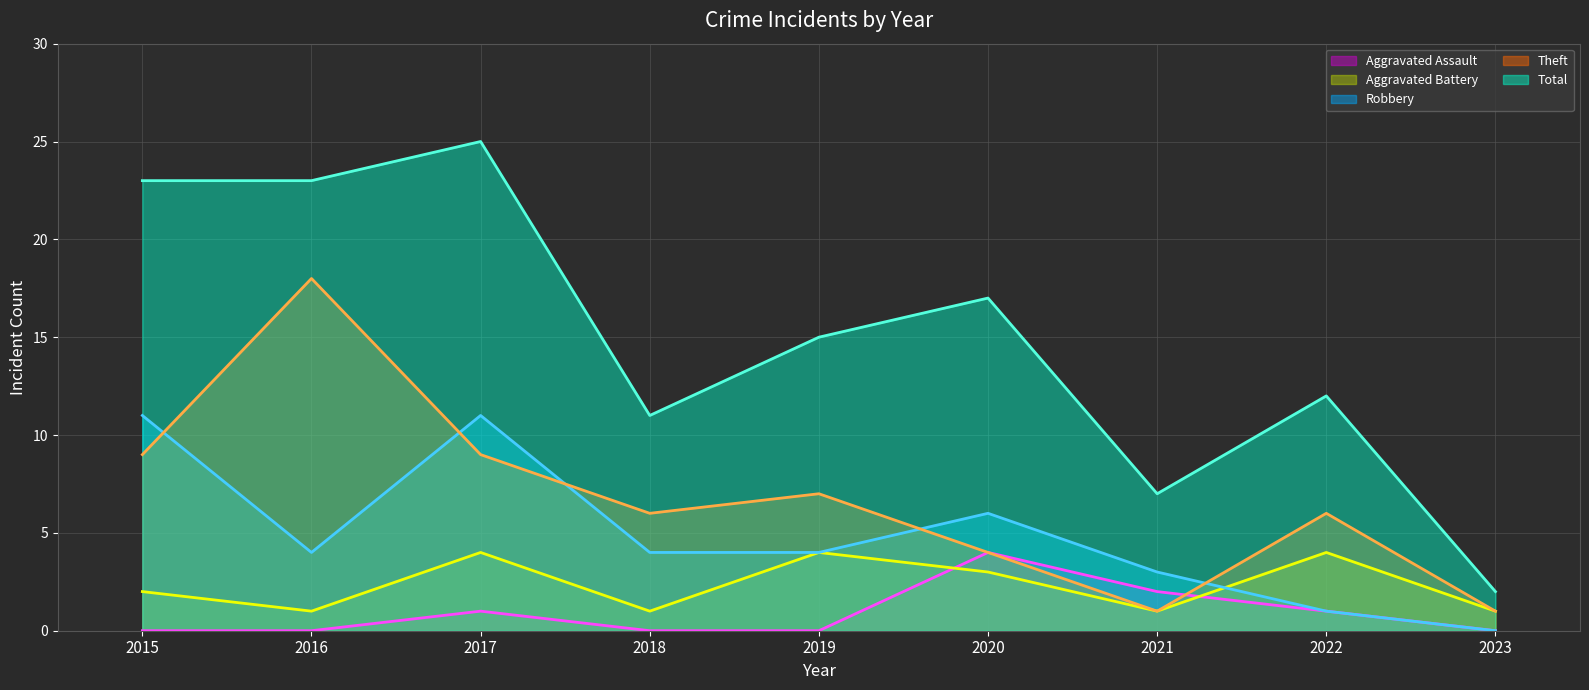

What is the maximum value shown in the chart?

25